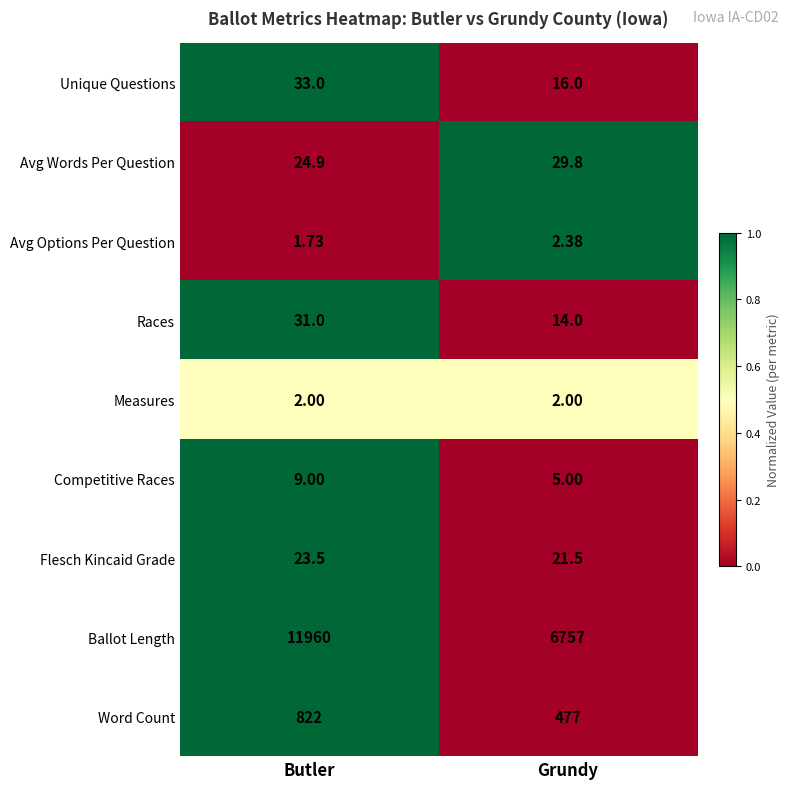

Is the value of Measures at Grundy greater than the value of Competitive Races at Grundy?

No